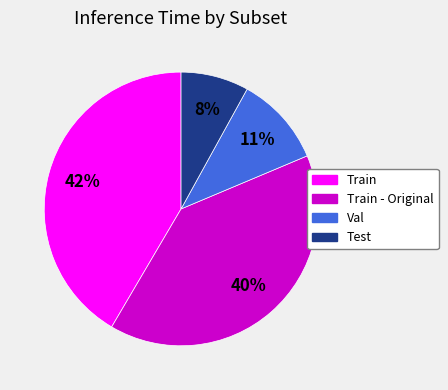

To the nearest percent, what is the average slice percentage?

25%